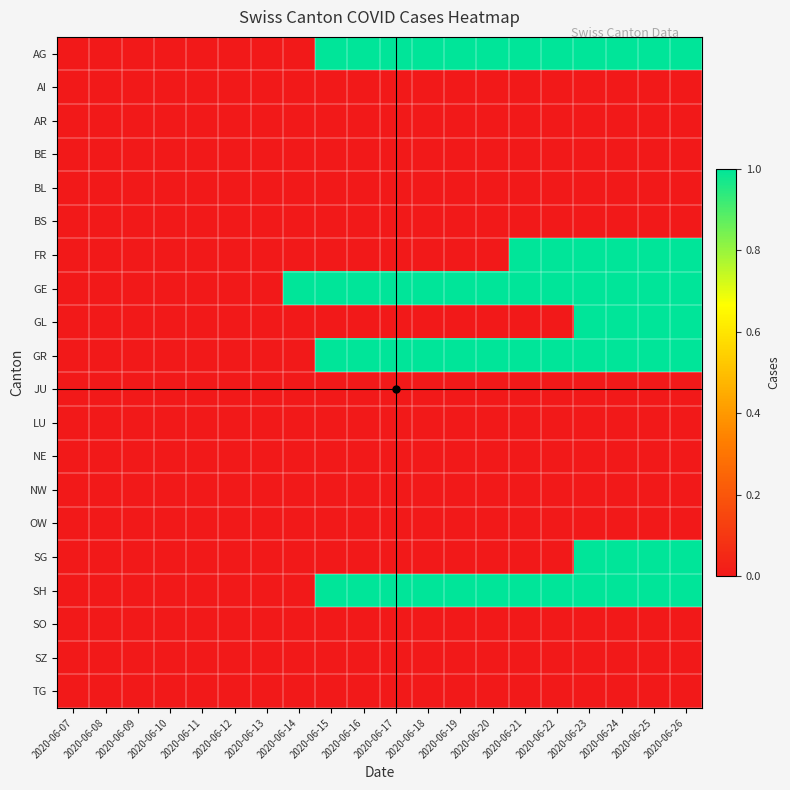

Reading left to right, transcribe all the data shown in this chart.

AG: 2020-06-07=0	2020-06-08=0	2020-06-09=0	2020-06-10=0	2020-06-11=0	2020-06-12=0	2020-06-13=0	2020-06-14=0	2020-06-15=1	2020-06-16=1	2020-06-17=1	2020-06-18=1	2020-06-19=1	2020-06-20=1	2020-06-21=1	2020-06-22=1	2020-06-23=1	2020-06-24=1	2020-06-25=1	2020-06-26=1
AI: 2020-06-07=0	2020-06-08=0	2020-06-09=0	2020-06-10=0	2020-06-11=0	2020-06-12=0	2020-06-13=0	2020-06-14=0	2020-06-15=0	2020-06-16=0	2020-06-17=0	2020-06-18=0	2020-06-19=0	2020-06-20=0	2020-06-21=0	2020-06-22=0	2020-06-23=0	2020-06-24=0	2020-06-25=0	2020-06-26=0
AR: 2020-06-07=0	2020-06-08=0	2020-06-09=0	2020-06-10=0	2020-06-11=0	2020-06-12=0	2020-06-13=0	2020-06-14=0	2020-06-15=0	2020-06-16=0	2020-06-17=0	2020-06-18=0	2020-06-19=0	2020-06-20=0	2020-06-21=0	2020-06-22=0	2020-06-23=0	2020-06-24=0	2020-06-25=0	2020-06-26=0
BE: 2020-06-07=0	2020-06-08=0	2020-06-09=0	2020-06-10=0	2020-06-11=0	2020-06-12=0	2020-06-13=0	2020-06-14=0	2020-06-15=0	2020-06-16=0	2020-06-17=0	2020-06-18=0	2020-06-19=0	2020-06-20=0	2020-06-21=0	2020-06-22=0	2020-06-23=0	2020-06-24=0	2020-06-25=0	2020-06-26=0
BL: 2020-06-07=0	2020-06-08=0	2020-06-09=0	2020-06-10=0	2020-06-11=0	2020-06-12=0	2020-06-13=0	2020-06-14=0	2020-06-15=0	2020-06-16=0	2020-06-17=0	2020-06-18=0	2020-06-19=0	2020-06-20=0	2020-06-21=0	2020-06-22=0	2020-06-23=0	2020-06-24=0	2020-06-25=0	2020-06-26=0
BS: 2020-06-07=0	2020-06-08=0	2020-06-09=0	2020-06-10=0	2020-06-11=0	2020-06-12=0	2020-06-13=0	2020-06-14=0	2020-06-15=0	2020-06-16=0	2020-06-17=0	2020-06-18=0	2020-06-19=0	2020-06-20=0	2020-06-21=0	2020-06-22=0	2020-06-23=0	2020-06-24=0	2020-06-25=0	2020-06-26=0
FR: 2020-06-07=0	2020-06-08=0	2020-06-09=0	2020-06-10=0	2020-06-11=0	2020-06-12=0	2020-06-13=0	2020-06-14=0	2020-06-15=0	2020-06-16=0	2020-06-17=0	2020-06-18=0	2020-06-19=0	2020-06-20=0	2020-06-21=1	2020-06-22=1	2020-06-23=1	2020-06-24=1	2020-06-25=1	2020-06-26=1
GE: 2020-06-07=0	2020-06-08=0	2020-06-09=0	2020-06-10=0	2020-06-11=0	2020-06-12=0	2020-06-13=0	2020-06-14=1	2020-06-15=1	2020-06-16=1	2020-06-17=1	2020-06-18=1	2020-06-19=1	2020-06-20=1	2020-06-21=1	2020-06-22=1	2020-06-23=1	2020-06-24=1	2020-06-25=1	2020-06-26=1
GL: 2020-06-07=0	2020-06-08=0	2020-06-09=0	2020-06-10=0	2020-06-11=0	2020-06-12=0	2020-06-13=0	2020-06-14=0	2020-06-15=0	2020-06-16=0	2020-06-17=0	2020-06-18=0	2020-06-19=0	2020-06-20=0	2020-06-21=0	2020-06-22=0	2020-06-23=1	2020-06-24=1	2020-06-25=1	2020-06-26=1
GR: 2020-06-07=0	2020-06-08=0	2020-06-09=0	2020-06-10=0	2020-06-11=0	2020-06-12=0	2020-06-13=0	2020-06-14=0	2020-06-15=1	2020-06-16=1	2020-06-17=1	2020-06-18=1	2020-06-19=1	2020-06-20=1	2020-06-21=1	2020-06-22=1	2020-06-23=1	2020-06-24=1	2020-06-25=1	2020-06-26=1
JU: 2020-06-07=0	2020-06-08=0	2020-06-09=0	2020-06-10=0	2020-06-11=0	2020-06-12=0	2020-06-13=0	2020-06-14=0	2020-06-15=0	2020-06-16=0	2020-06-17=0	2020-06-18=0	2020-06-19=0	2020-06-20=0	2020-06-21=0	2020-06-22=0	2020-06-23=0	2020-06-24=0	2020-06-25=0	2020-06-26=0
LU: 2020-06-07=0	2020-06-08=0	2020-06-09=0	2020-06-10=0	2020-06-11=0	2020-06-12=0	2020-06-13=0	2020-06-14=0	2020-06-15=0	2020-06-16=0	2020-06-17=0	2020-06-18=0	2020-06-19=0	2020-06-20=0	2020-06-21=0	2020-06-22=0	2020-06-23=0	2020-06-24=0	2020-06-25=0	2020-06-26=0
NE: 2020-06-07=0	2020-06-08=0	2020-06-09=0	2020-06-10=0	2020-06-11=0	2020-06-12=0	2020-06-13=0	2020-06-14=0	2020-06-15=0	2020-06-16=0	2020-06-17=0	2020-06-18=0	2020-06-19=0	2020-06-20=0	2020-06-21=0	2020-06-22=0	2020-06-23=0	2020-06-24=0	2020-06-25=0	2020-06-26=0
NW: 2020-06-07=0	2020-06-08=0	2020-06-09=0	2020-06-10=0	2020-06-11=0	2020-06-12=0	2020-06-13=0	2020-06-14=0	2020-06-15=0	2020-06-16=0	2020-06-17=0	2020-06-18=0	2020-06-19=0	2020-06-20=0	2020-06-21=0	2020-06-22=0	2020-06-23=0	2020-06-24=0	2020-06-25=0	2020-06-26=0
OW: 2020-06-07=0	2020-06-08=0	2020-06-09=0	2020-06-10=0	2020-06-11=0	2020-06-12=0	2020-06-13=0	2020-06-14=0	2020-06-15=0	2020-06-16=0	2020-06-17=0	2020-06-18=0	2020-06-19=0	2020-06-20=0	2020-06-21=0	2020-06-22=0	2020-06-23=0	2020-06-24=0	2020-06-25=0	2020-06-26=0
SG: 2020-06-07=0	2020-06-08=0	2020-06-09=0	2020-06-10=0	2020-06-11=0	2020-06-12=0	2020-06-13=0	2020-06-14=0	2020-06-15=0	2020-06-16=0	2020-06-17=0	2020-06-18=0	2020-06-19=0	2020-06-20=0	2020-06-21=0	2020-06-22=0	2020-06-23=1	2020-06-24=1	2020-06-25=1	2020-06-26=1
SH: 2020-06-07=0	2020-06-08=0	2020-06-09=0	2020-06-10=0	2020-06-11=0	2020-06-12=0	2020-06-13=0	2020-06-14=0	2020-06-15=1	2020-06-16=1	2020-06-17=1	2020-06-18=1	2020-06-19=1	2020-06-20=1	2020-06-21=1	2020-06-22=1	2020-06-23=1	2020-06-24=1	2020-06-25=1	2020-06-26=1
SO: 2020-06-07=0	2020-06-08=0	2020-06-09=0	2020-06-10=0	2020-06-11=0	2020-06-12=0	2020-06-13=0	2020-06-14=0	2020-06-15=0	2020-06-16=0	2020-06-17=0	2020-06-18=0	2020-06-19=0	2020-06-20=0	2020-06-21=0	2020-06-22=0	2020-06-23=0	2020-06-24=0	2020-06-25=0	2020-06-26=0
SZ: 2020-06-07=0	2020-06-08=0	2020-06-09=0	2020-06-10=0	2020-06-11=0	2020-06-12=0	2020-06-13=0	2020-06-14=0	2020-06-15=0	2020-06-16=0	2020-06-17=0	2020-06-18=0	2020-06-19=0	2020-06-20=0	2020-06-21=0	2020-06-22=0	2020-06-23=0	2020-06-24=0	2020-06-25=0	2020-06-26=0
TG: 2020-06-07=0	2020-06-08=0	2020-06-09=0	2020-06-10=0	2020-06-11=0	2020-06-12=0	2020-06-13=0	2020-06-14=0	2020-06-15=0	2020-06-16=0	2020-06-17=0	2020-06-18=0	2020-06-19=0	2020-06-20=0	2020-06-21=0	2020-06-22=0	2020-06-23=0	2020-06-24=0	2020-06-25=0	2020-06-26=0